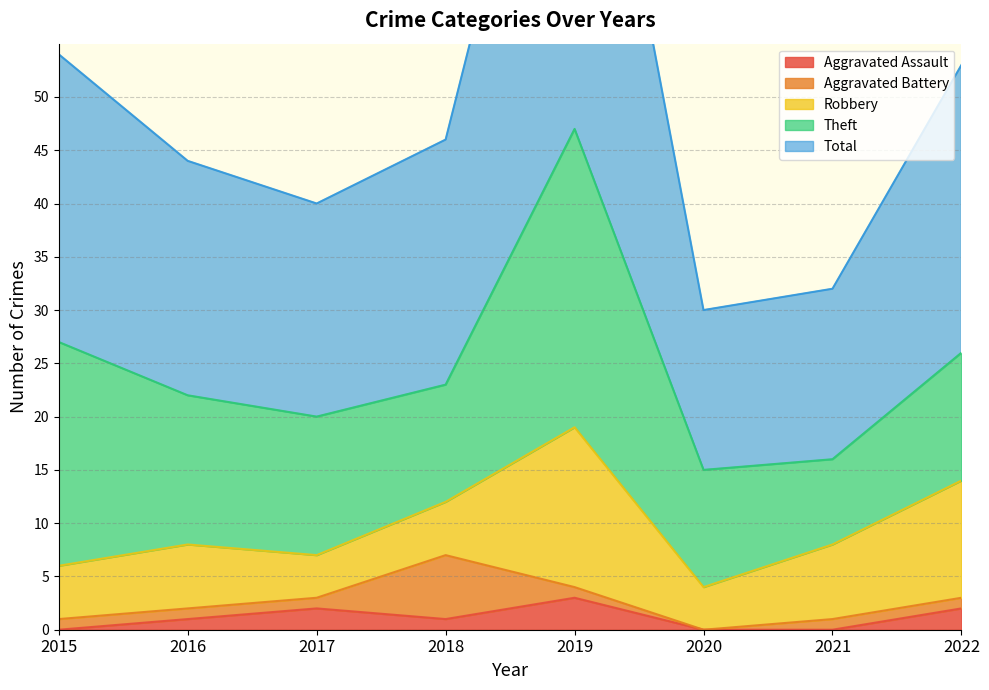

What is the approximate value of Theft at 2017?

13